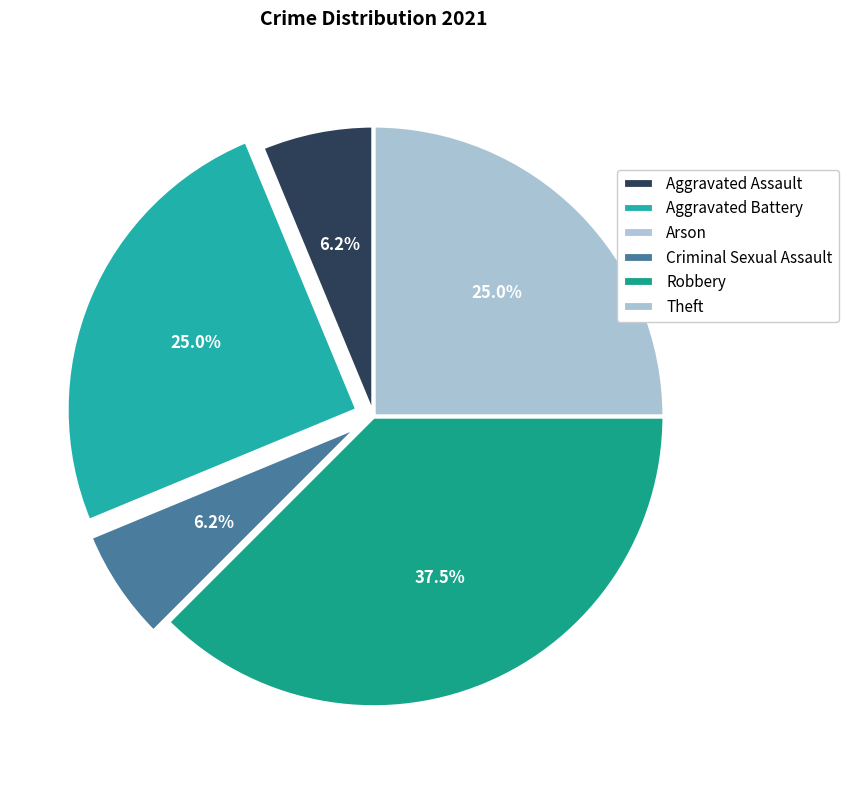

Which category has the smallest portion of the pie?

Arson